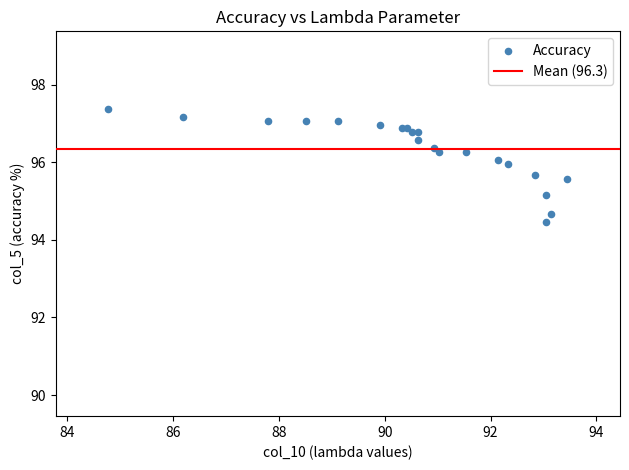

What Y value in the scatter plot is closest to 95?

95.2